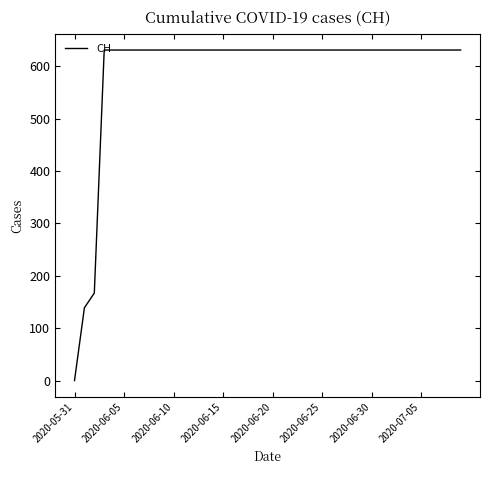

What is the greatest value displayed?

631